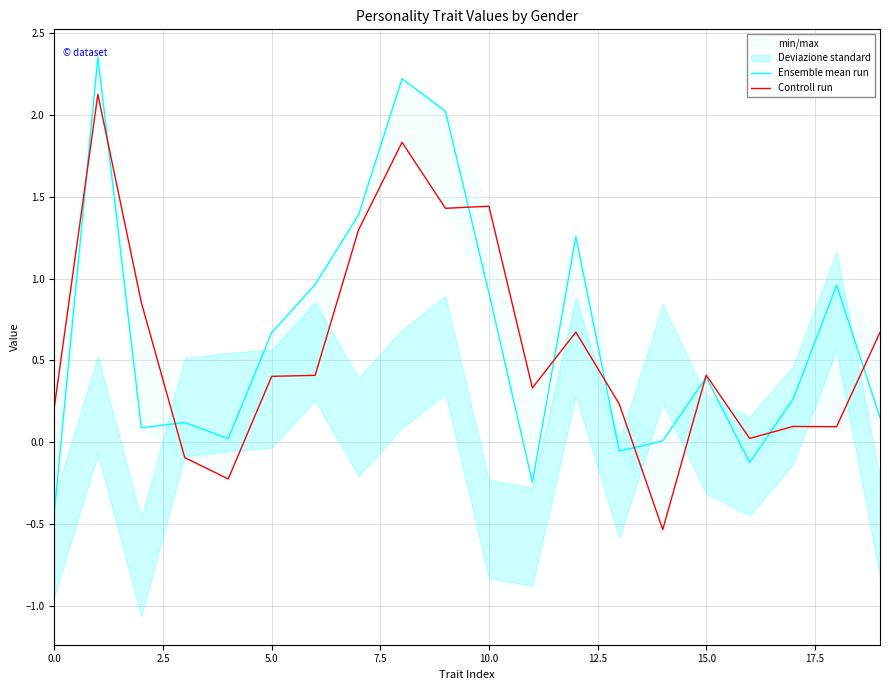

Where is Ensemble mean run nearest to the value 0?

14